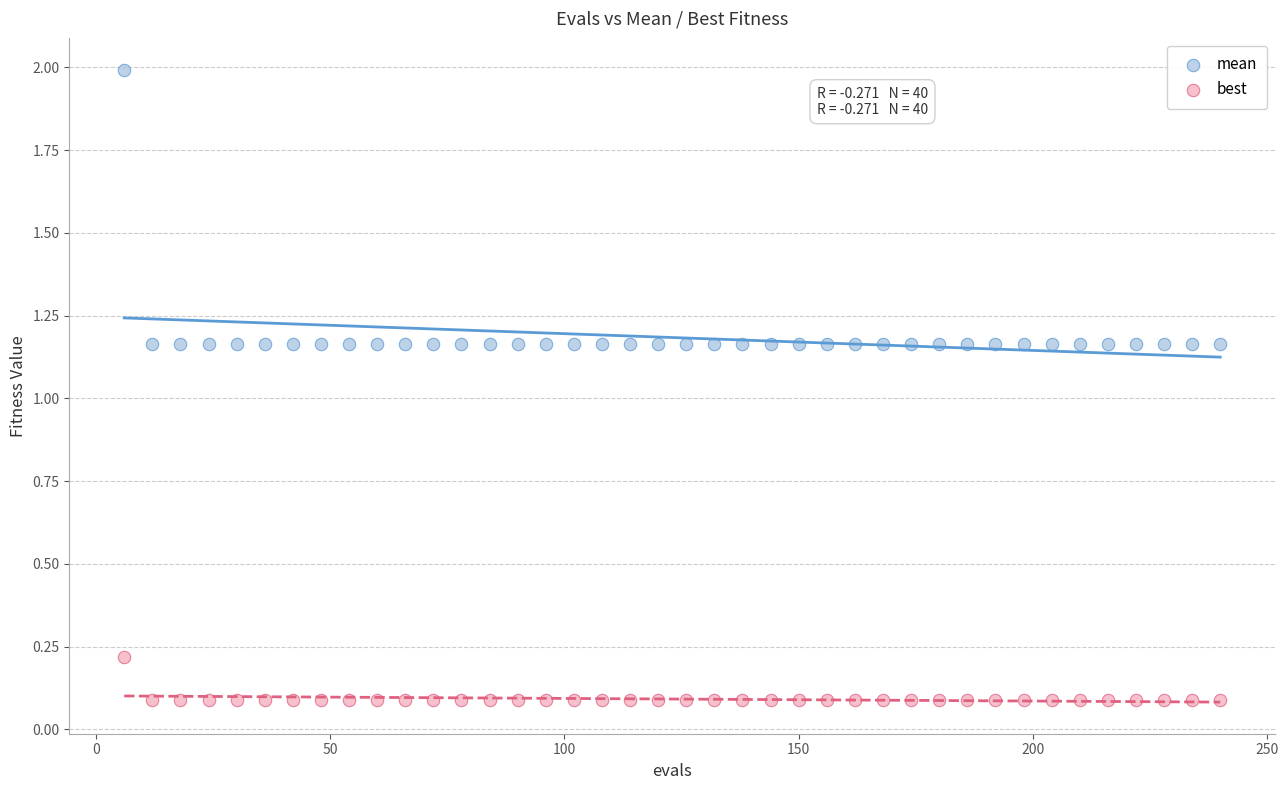

What are all the series names shown in the legend?

mean, best